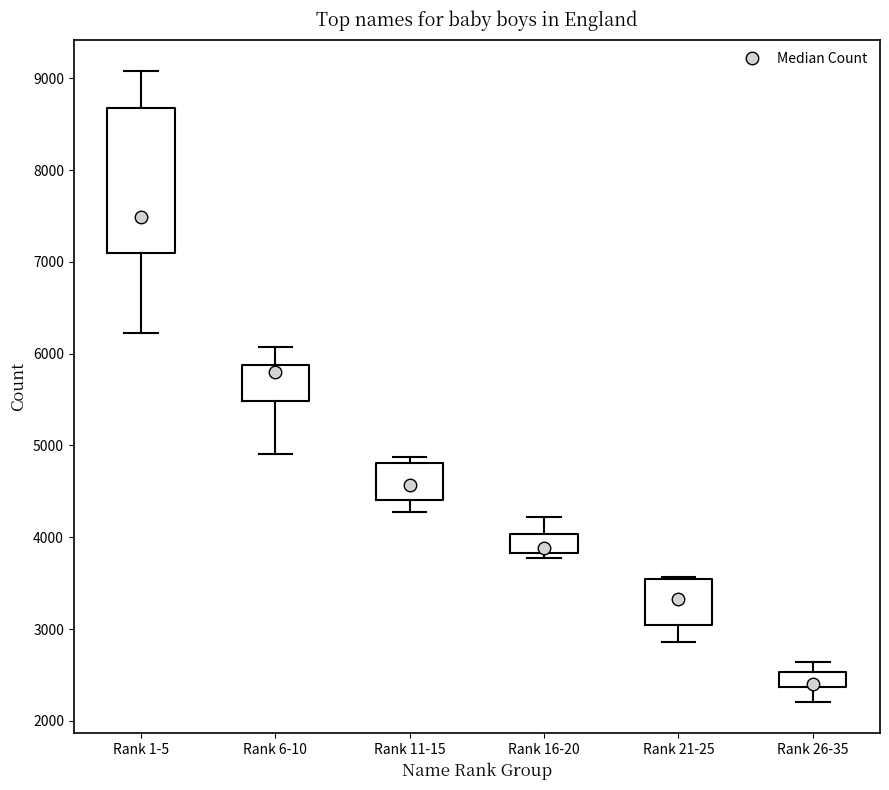

Reading left to right, read every box against the y-axis: the position of its median line, the range the box covers, and the ends of its whiskers. The values are not printed on the chart, so give them approximately, as read against the axis.

Rank 1-5: median 7500, box 7100 to 8700, whiskers 6200 to 9100
Rank 6-10: median 5800, box 5500 to 5900, whiskers 4900 to 6100
Rank 11-15: median 4600, box 4400 to 4800, whiskers 4300 to 4900
Rank 16-20: median 3900, box 3800 to 4000, whiskers 3800 (just below the box's lower edge) to 4200
Rank 21-25: median 3300, box 3000 to 3500, whiskers 2900 to 3600
Rank 26-35: median 2400 (just above the box's lower edge), box 2400 to 2500, whiskers 2200 to 2600